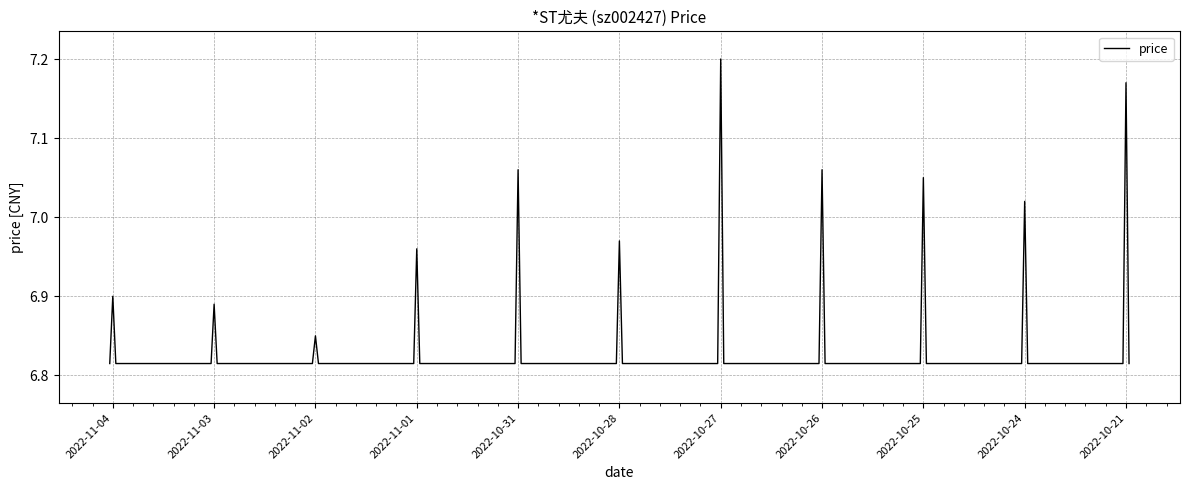

Does the chart display data point markers on the line(s)?

No